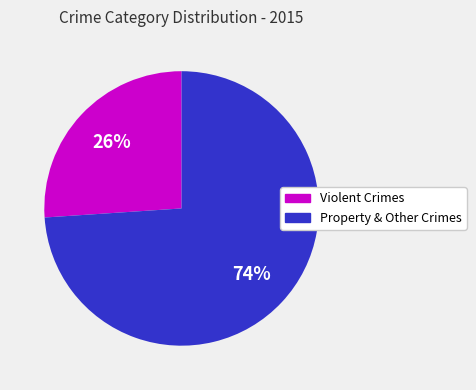

To the nearest percent, what is the average slice percentage?

50%